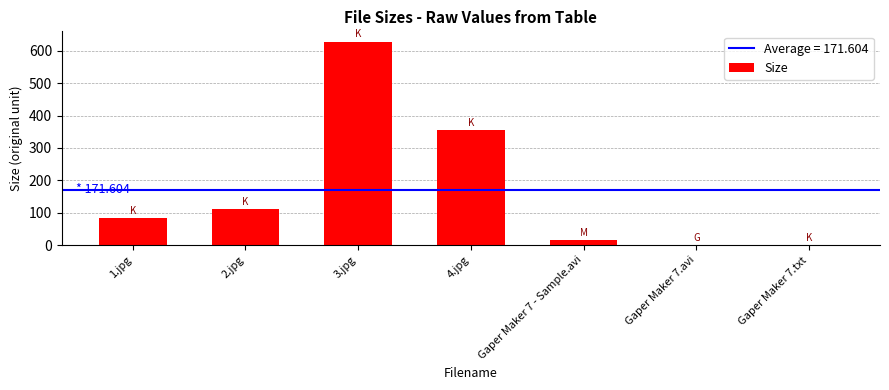

What is the sum of all values?

1201.2